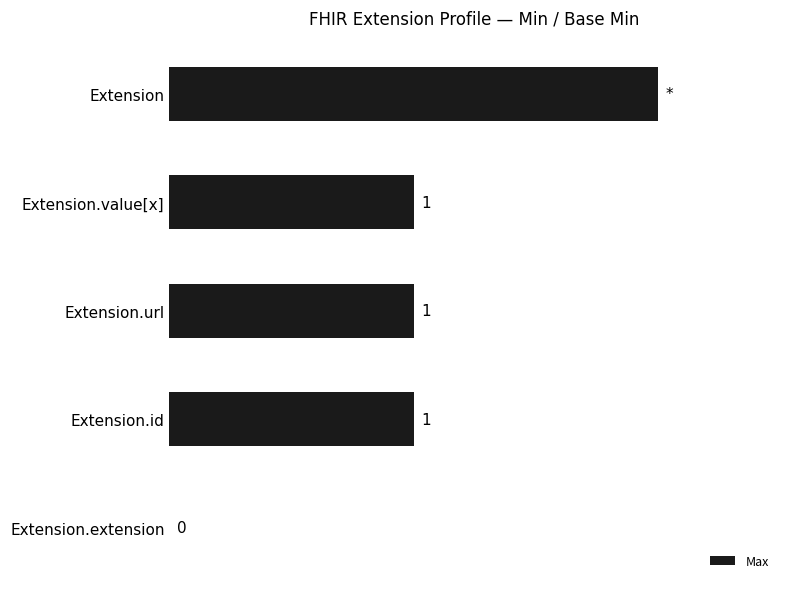

Which category has the highest value across all series?

Extension